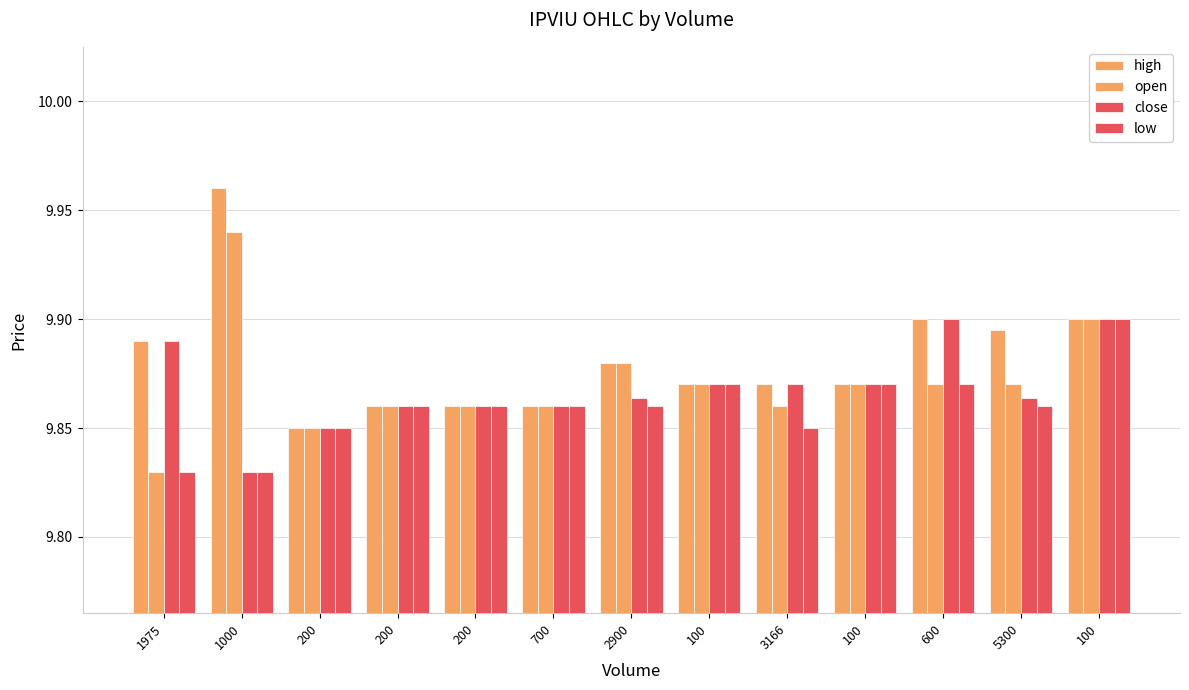

How many distinct data groups are displayed?

4